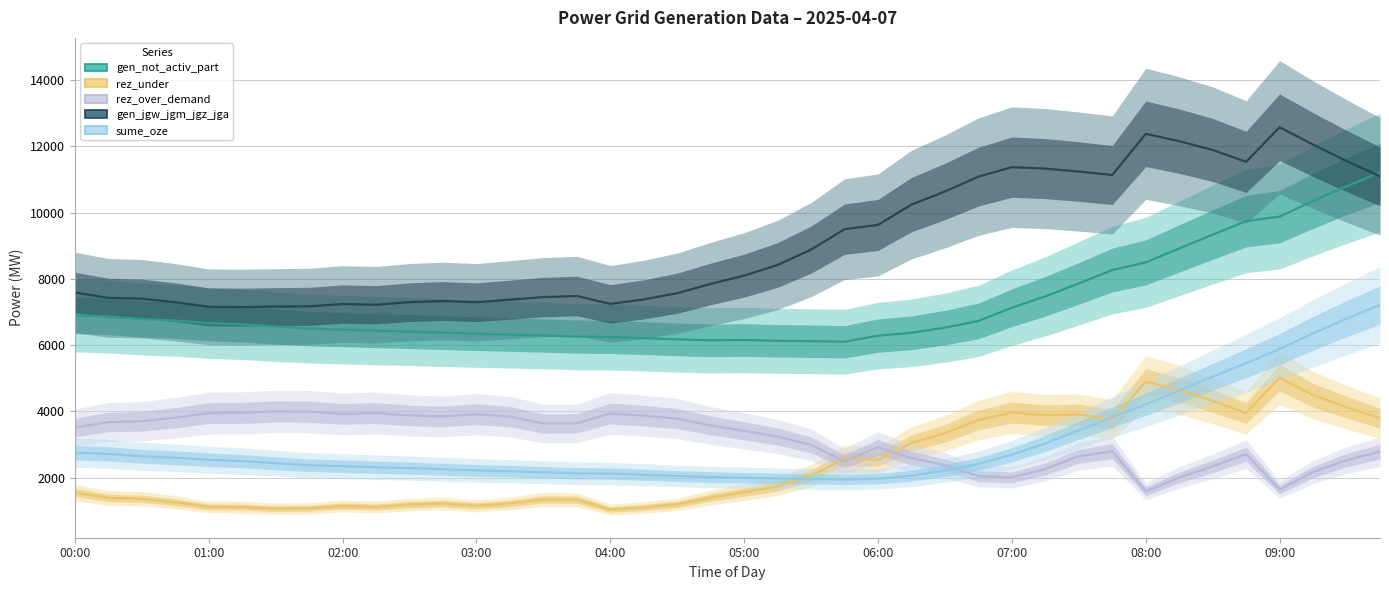

What is the minimum value for rez_under?

1038